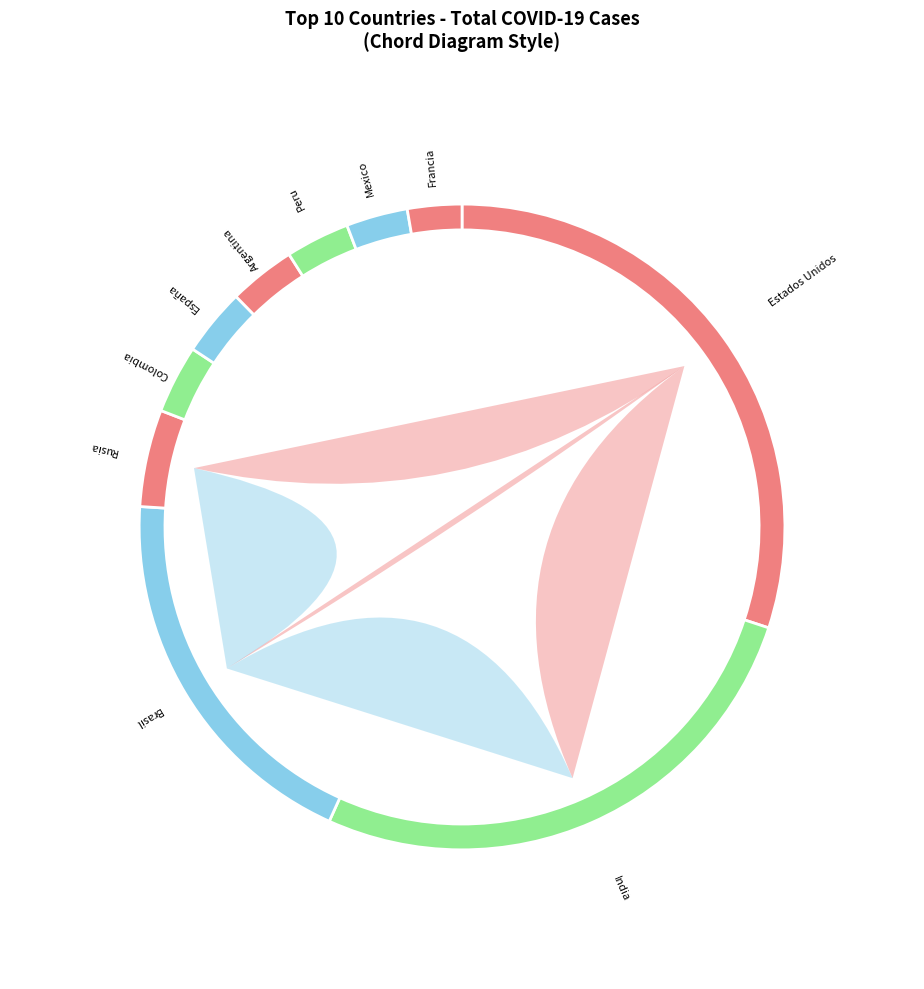

Count the number of slices in the pie.

10